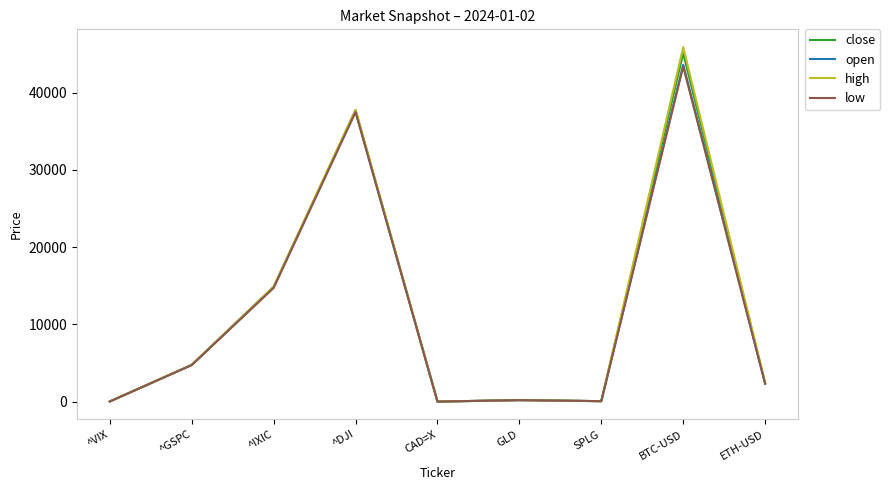

How many lines are shown in the chart?

4